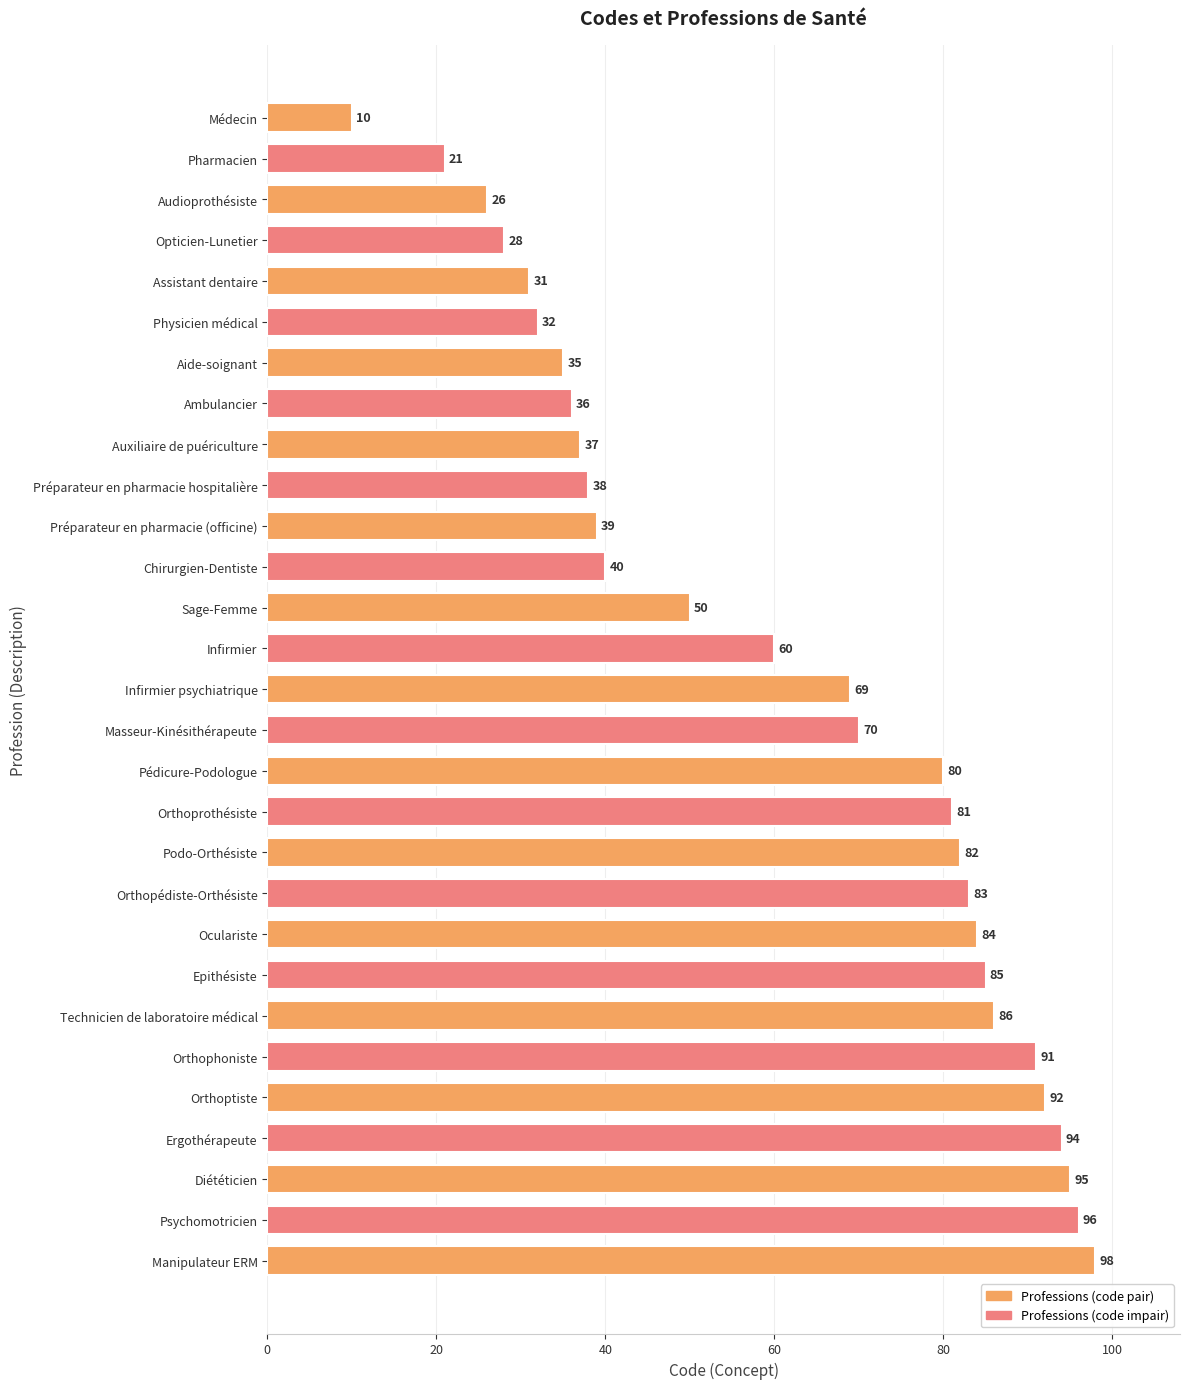

Reading top to bottom, list all the values displayed in this chart.

Médecin=10	Pharmacien=21	Audioprothésiste=26	Opticien-Lunetier=28	Assistant dentaire=31	Physicien médical=32	Aide-soignant=35	Ambulancier=36	Auxiliaire de puériculture=37	Préparateur en pharmacie hospitalière=38	Préparateur en pharmacie (officine)=39	Chirurgien-Dentiste=40	Sage-Femme=50	Infirmier=60	Infirmier psychiatrique=69	Masseur-Kinésithérapeute=70	Pédicure-Podologue=80	Orthoprothésiste=81	Podo-Orthésiste=82	Orthopédiste-Orthésiste=83	Oculariste=84	Epithésiste=85	Technicien de laboratoire médical=86	Orthophoniste=91	Orthoptiste=92	Ergothérapeute=94	Diététicien=95	Psychomotricien=96	Manipulateur ERM=98